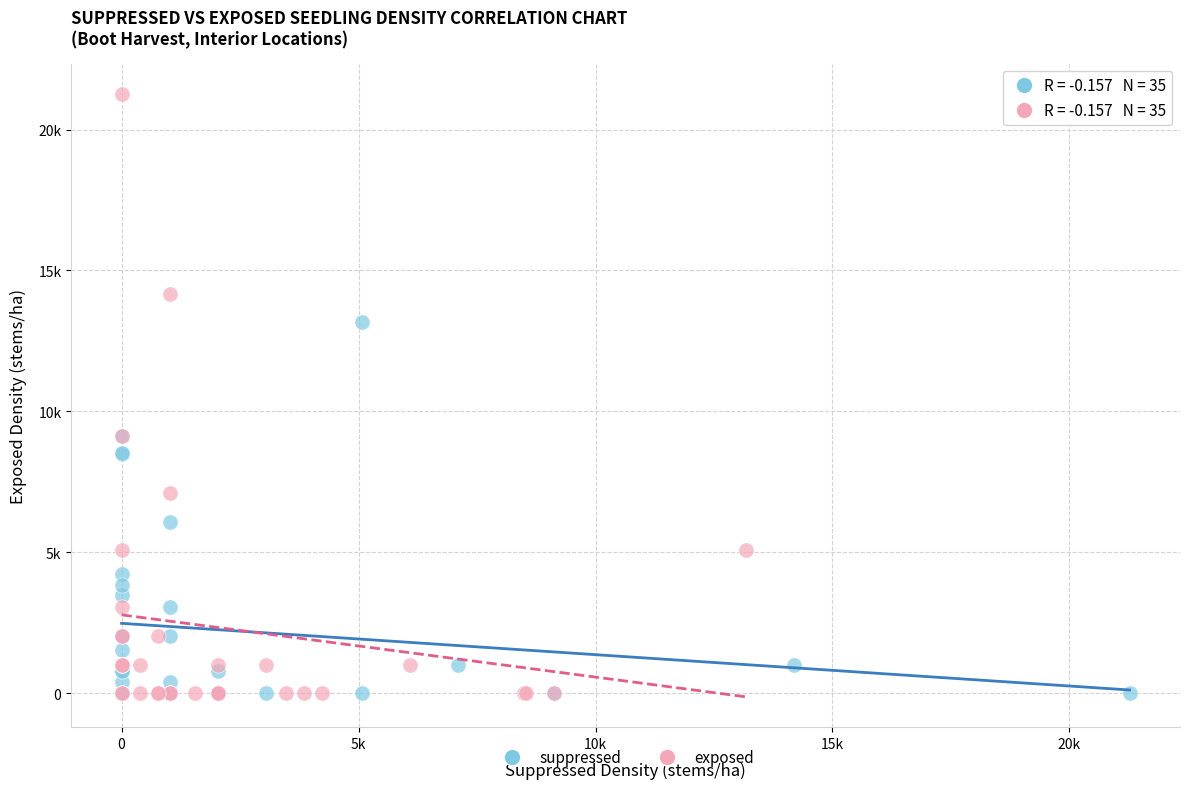

Which series contains the highest Y value?

exposed